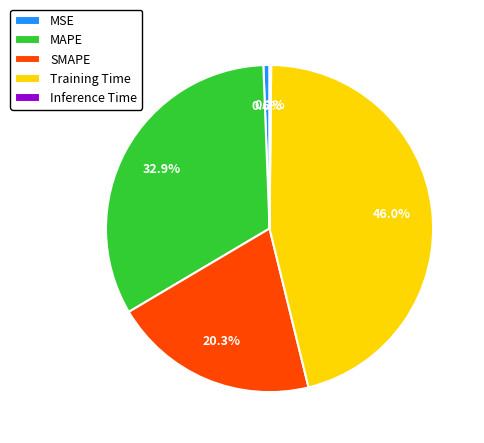

Is there any slice that represents more than half of the pie?

No